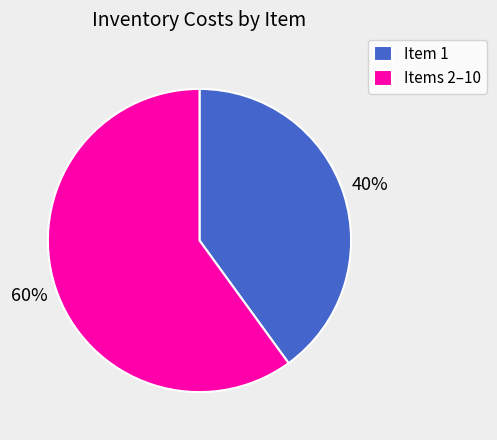

Combined, do Item 1 and Items 2–10 account for over 50%?

Yes